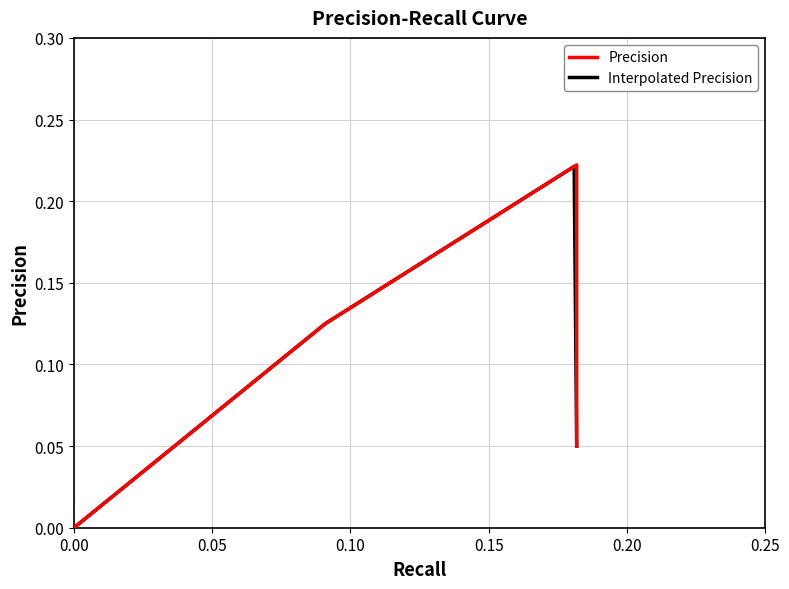

At which category does the chart reach its peak across all series?

0.18181818181818182